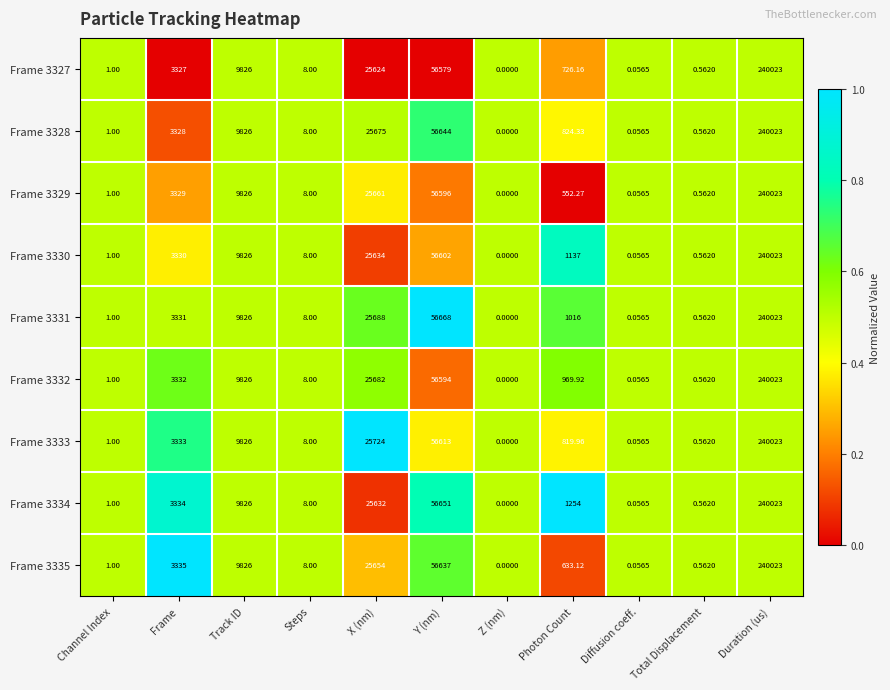

At which category is the sum across all series the highest?

Duration (us)